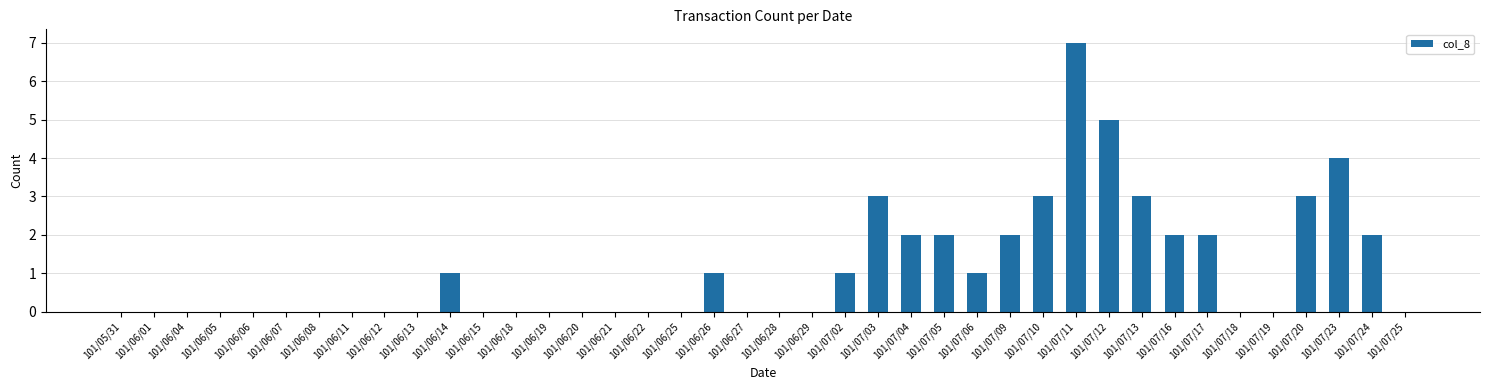

What is the sum of all values?

44